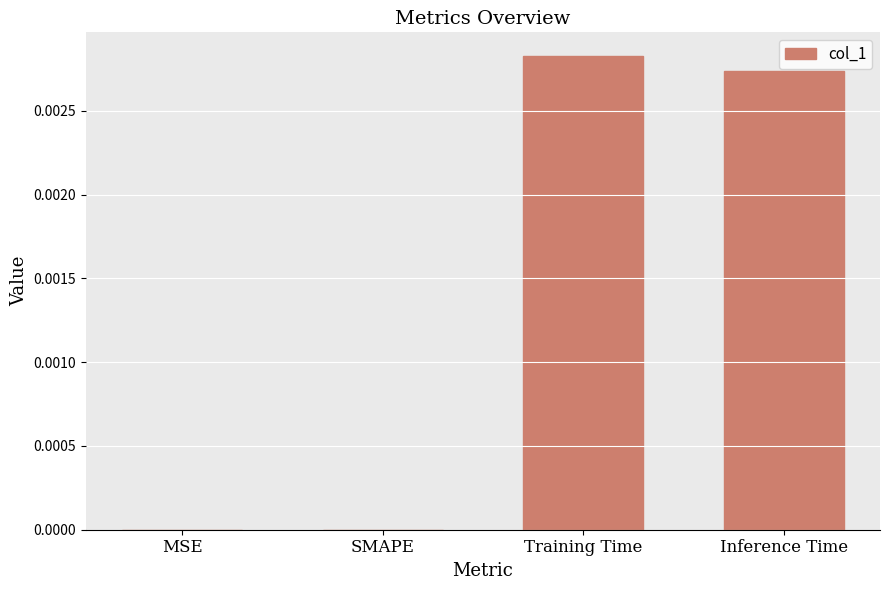

The value at Inference Time is 0.0. True or false?

True